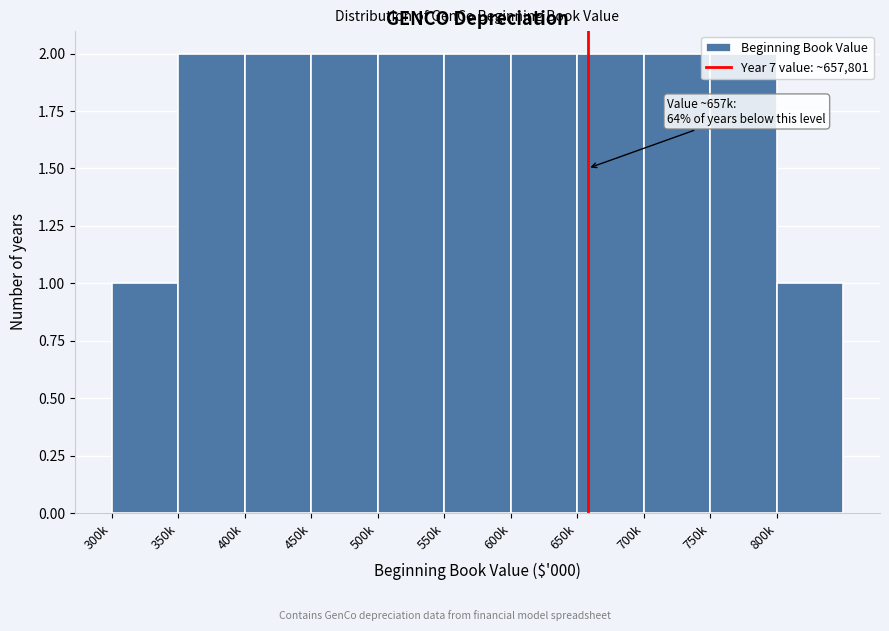

What is the sum of all values?

20